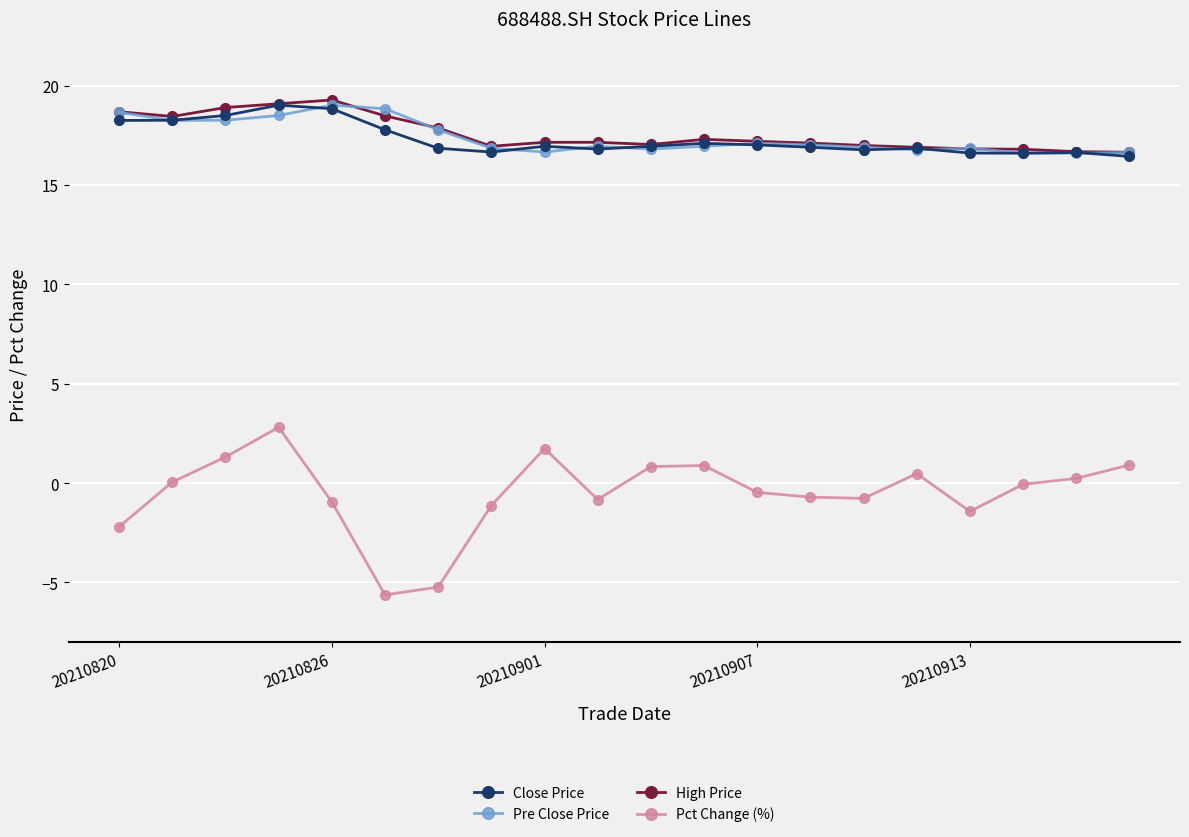

What is the smallest value displayed?

-5.6